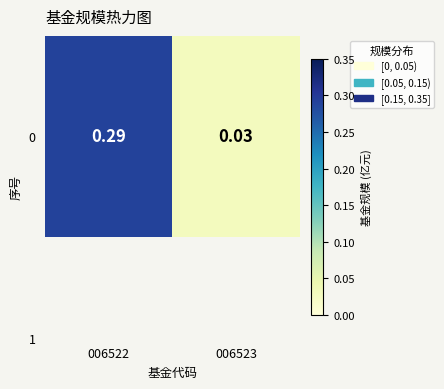

What is the sum of the values at 006522 and 006523?

0.3